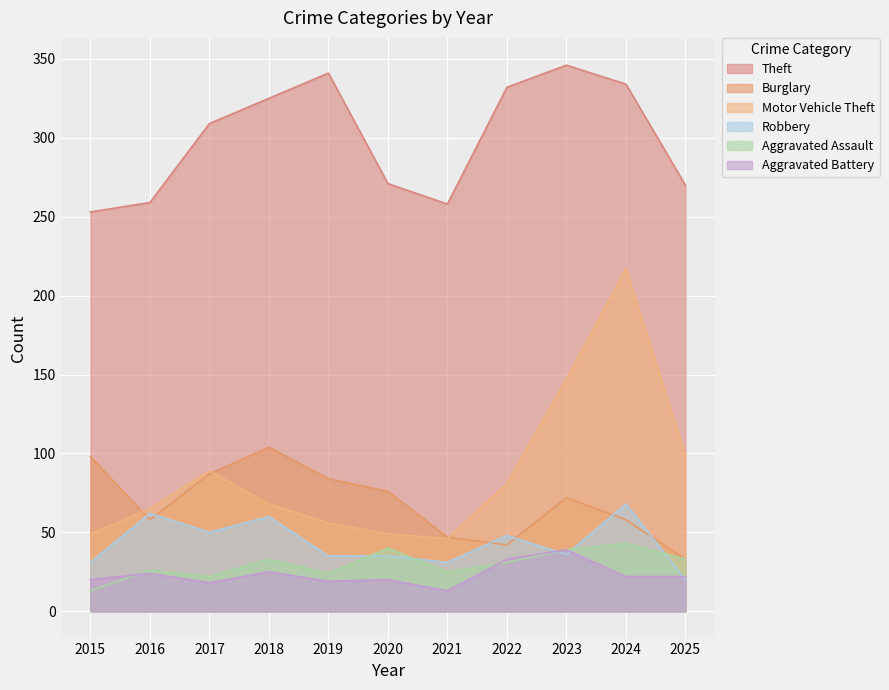

Rank the categories by Robbery value from highest to lowest.

2024, 2016, 2018, 2017, 2022, 2023, 2019, 2020, 2015, 2021, 2025